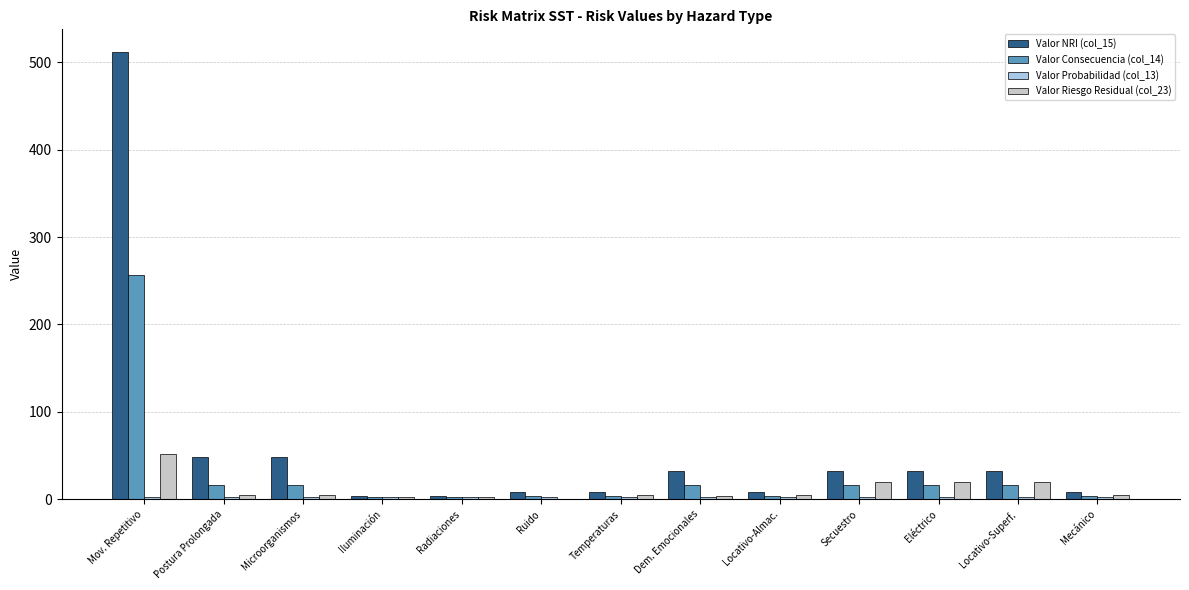

Where does the Valor NRI (col_15) series first go above 32?

Mov. Repetitivo